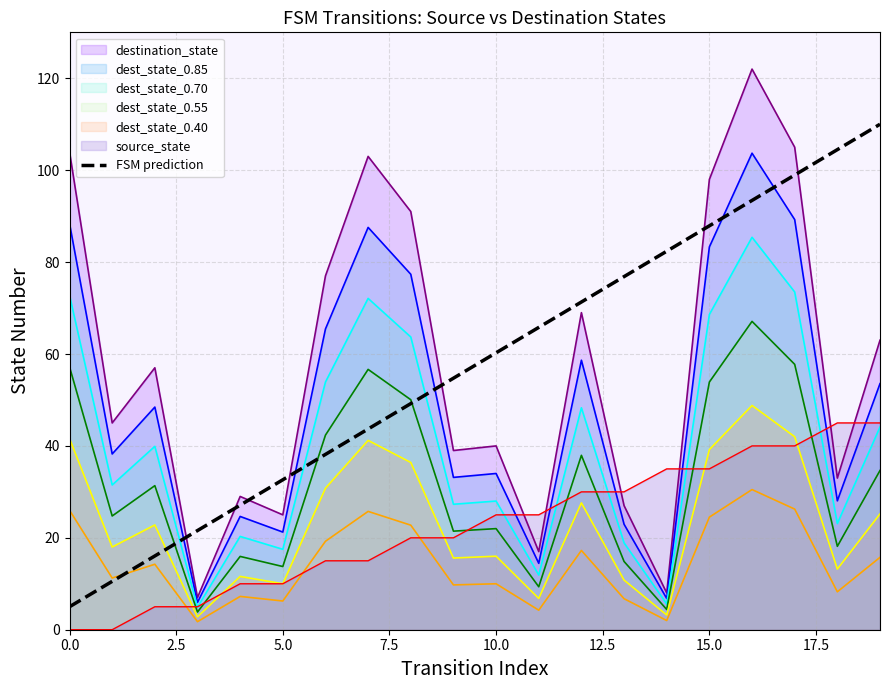

What is the maximum value for dest_state_0.85?

103.7